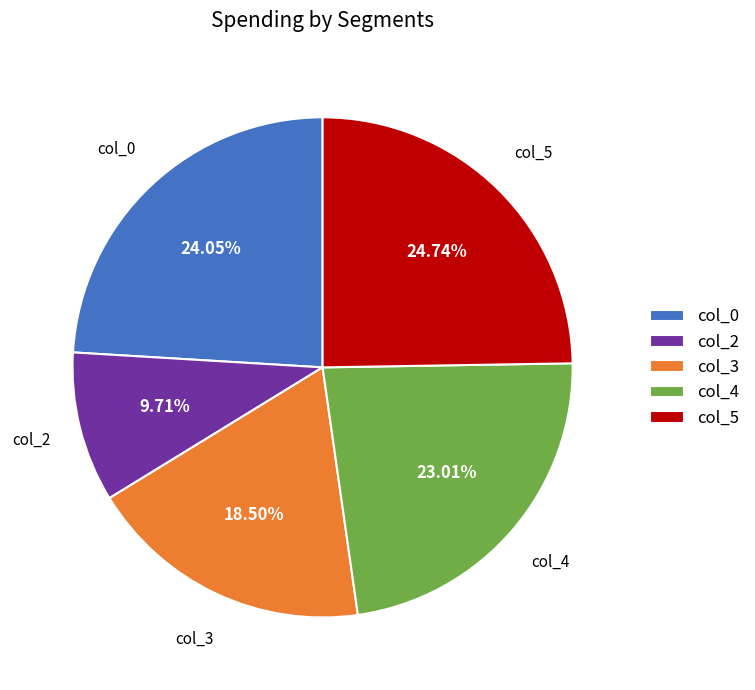

Between col_2 and col_4, which is larger?

col_4